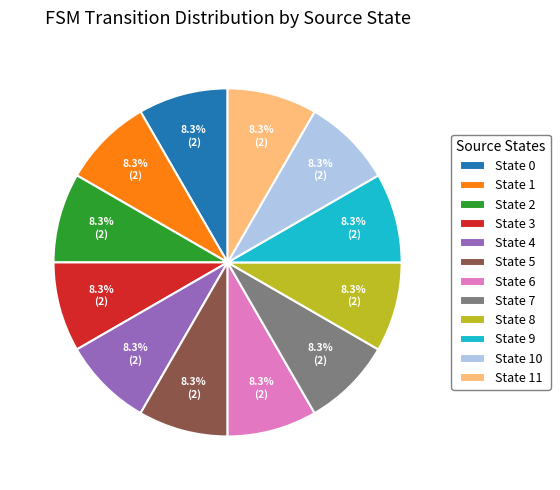

Is State 5 the majority of the pie?

No